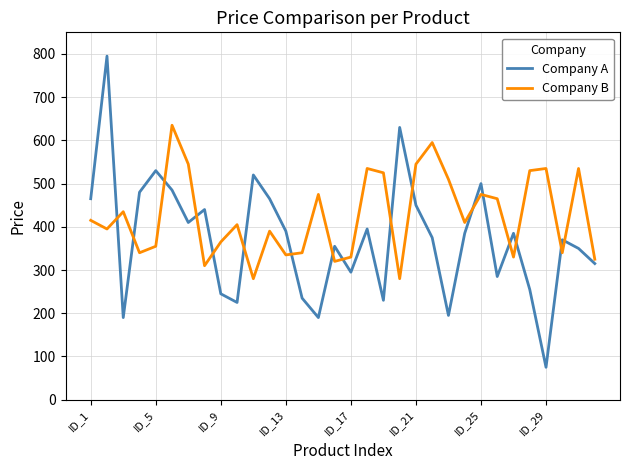

What are all the series names shown in the legend?

Company A, Company B